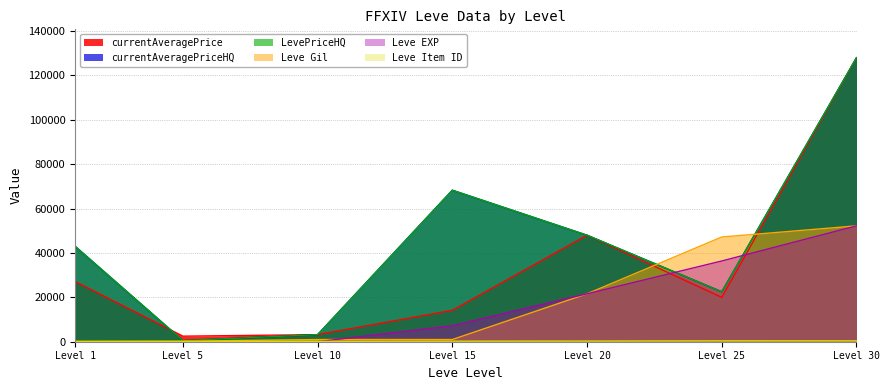

Reading left to right, what are all the values shown in this chart?

Leve Gil: 1=160	5=220	10=990	15=990	20=21600	25=47200	30=52220
Leve EXP: 1=1	5=5	10=9	15=7170	20=21600	25=36390	30=52220
currentAveragePrice: 1=27128	5=2507	10=3191	15=14149	20=48000	25=20000	30=128000
currentAveragePriceHQ: 1=43000	5=504	10=3191	15=68288	20=48000	25=22500	30=128000
LevePriceHQ: 1=43000	5=500	10=3191	15=68288	20=48000	25=22500	30=128000
Leve Item ID: 1=113	5=140	10=172	15=247	20=292	25=384	30=389